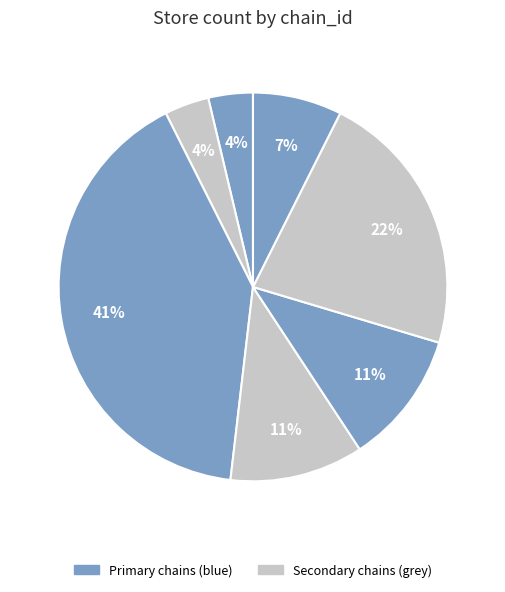

How many slices are in this pie chart?

7